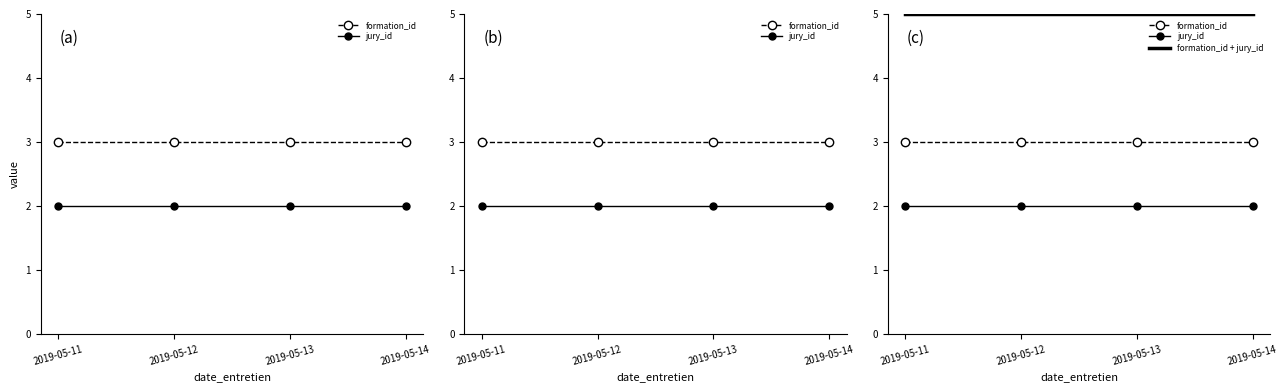

At 2019-05-11, list the series in order from smallest to largest.

jury_id, formation_id, formation_id + jury_id